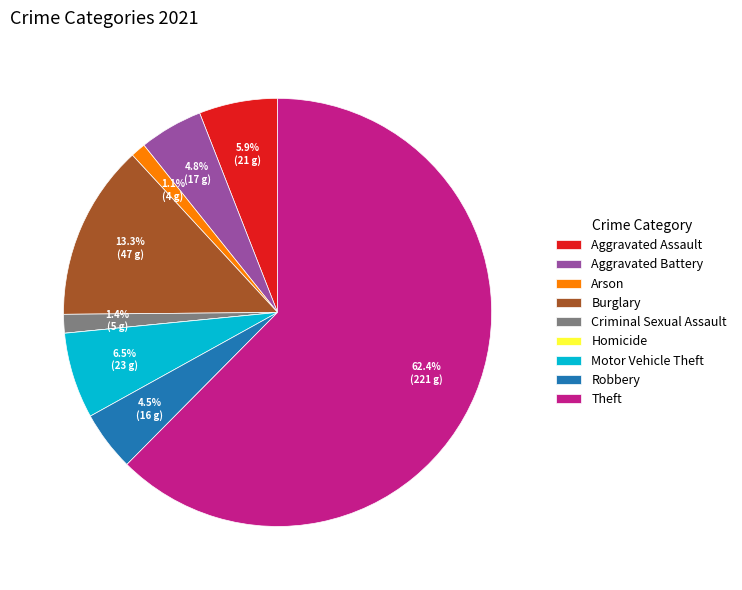

Do Criminal Sexual Assault and Aggravated Battery together represent more than half of the pie?

No